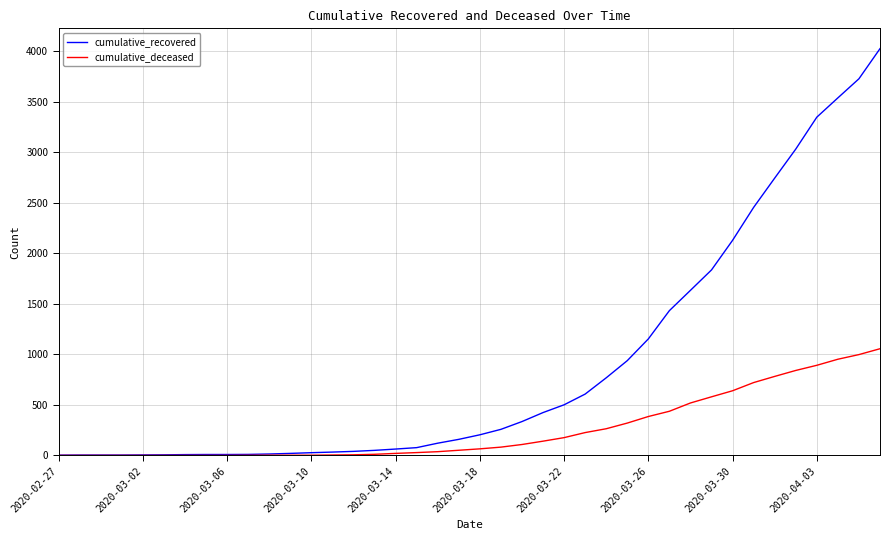

Which series has the largest range (max minus min)?

cumulative_recovered